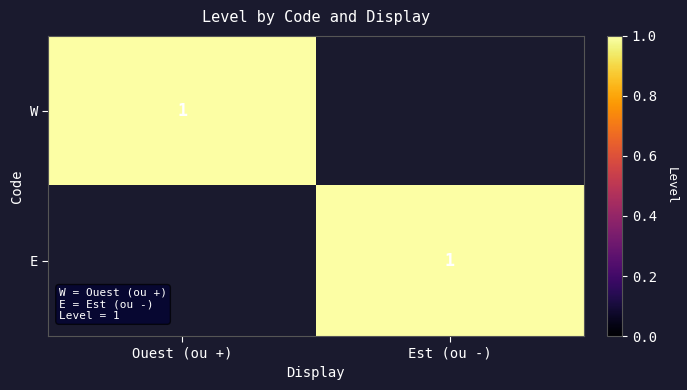

The E series shows 2 at Est (ou -). True or false?

False